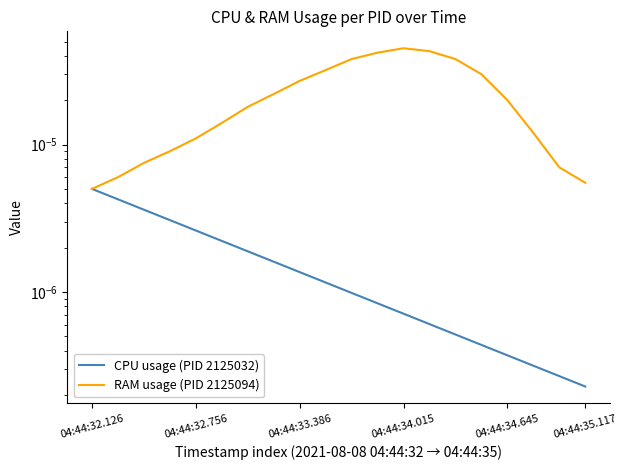

True or false: RAM usage (PID 2125094) and CPU usage (PID 2125032) cross at least once.

False